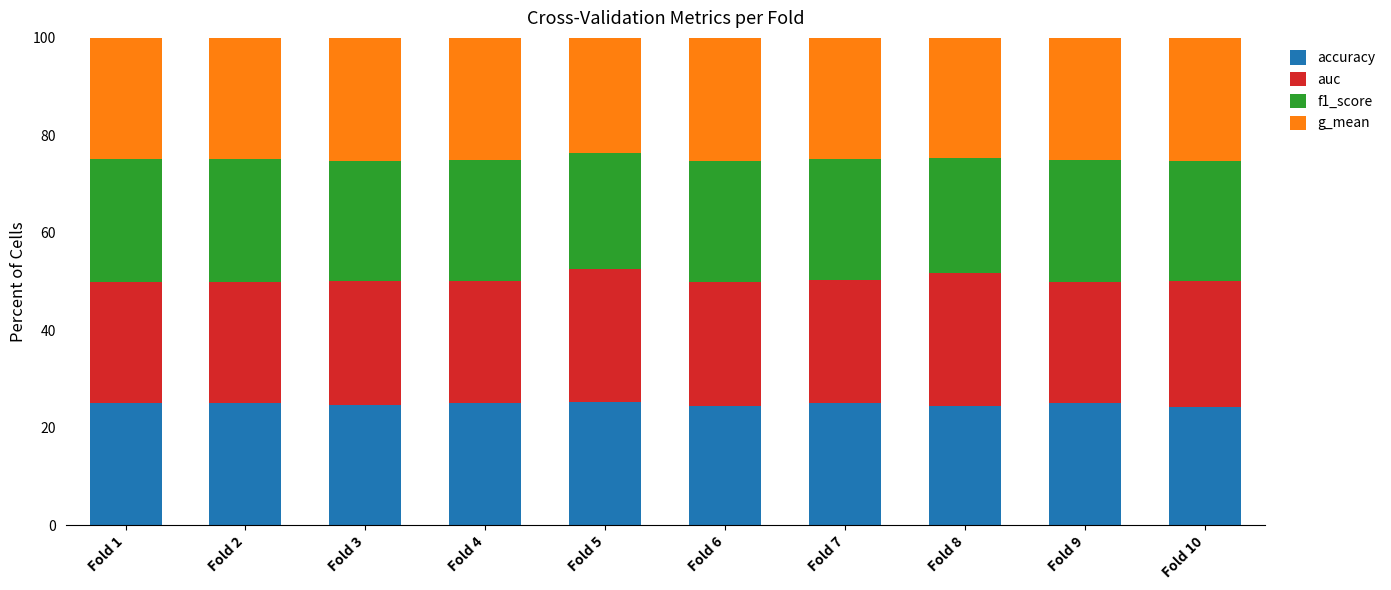

What are all the series names shown in the legend?

accuracy, auc, f1_score, g_mean